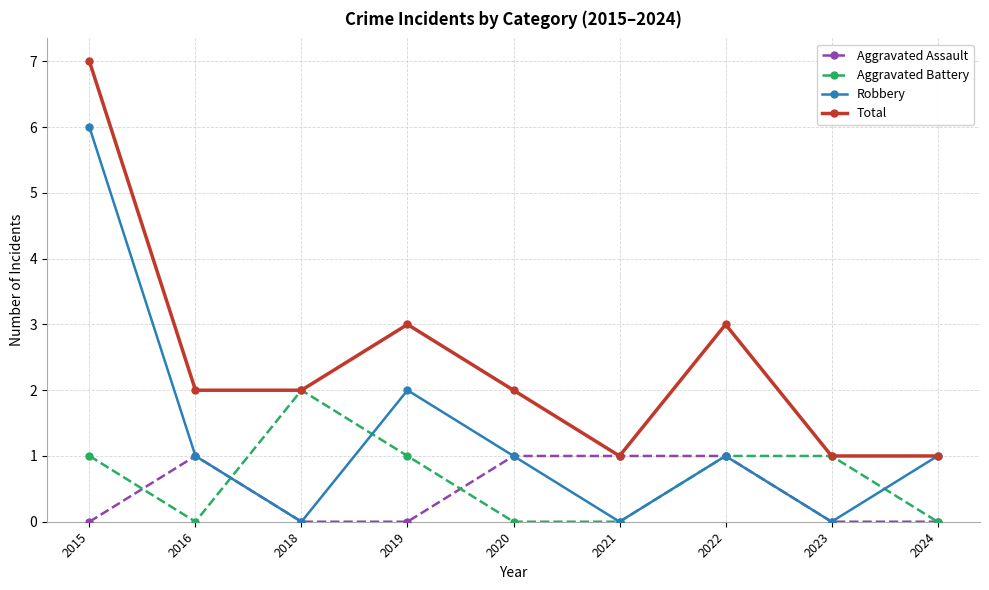

Is this an area chart (filled region under the line)?

No